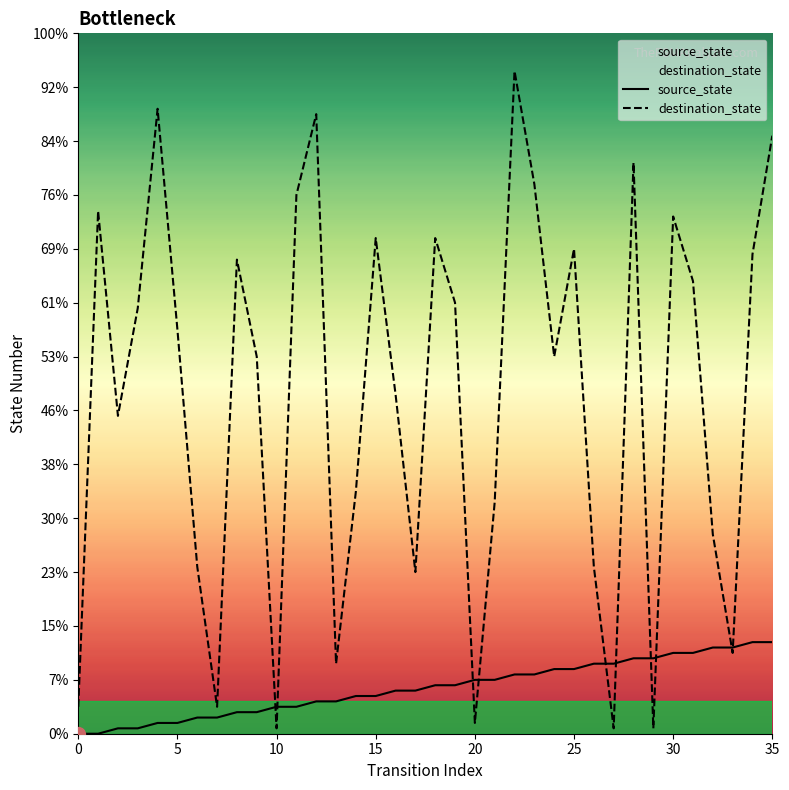

What is the label of the 26th point from the right?

10